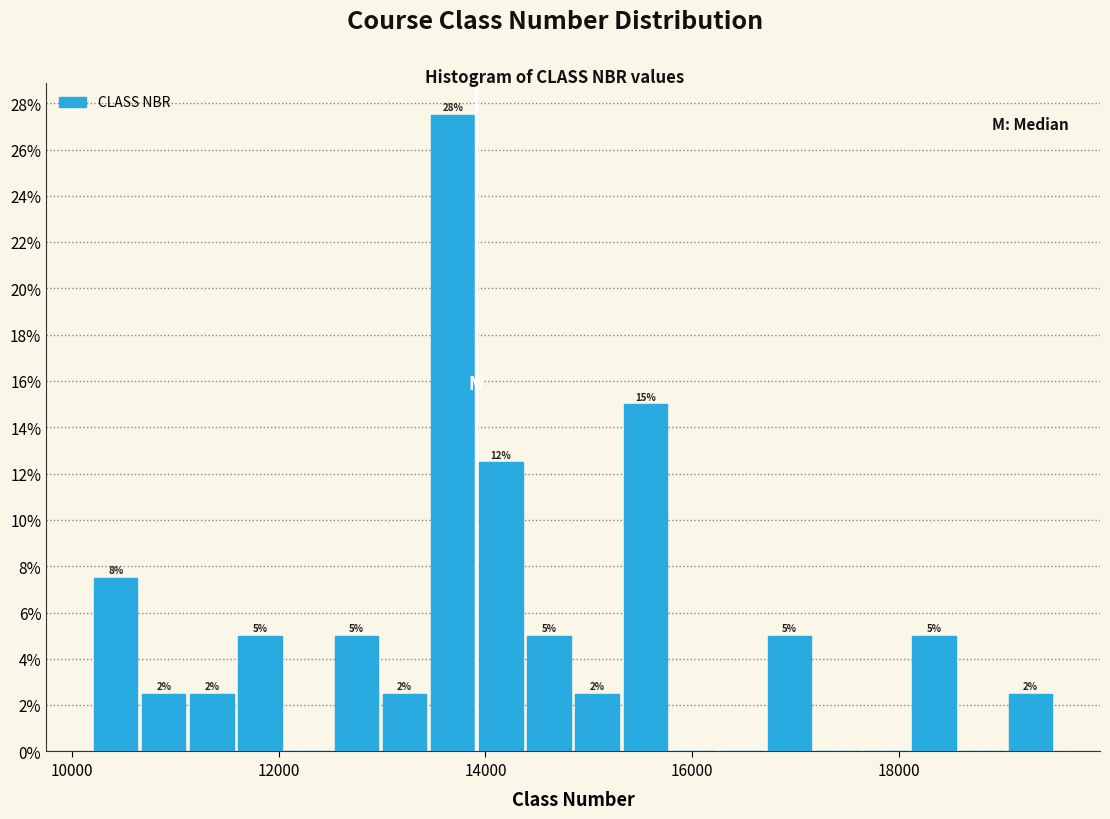

Read against the x-axis, roughly where is the centre of the tallest bar?

13600